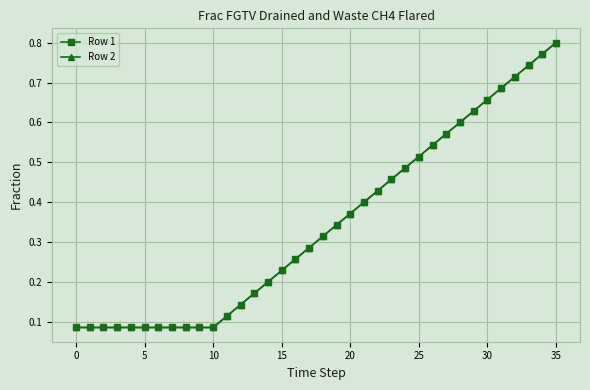

Does the chart have visible grid lines?

Yes